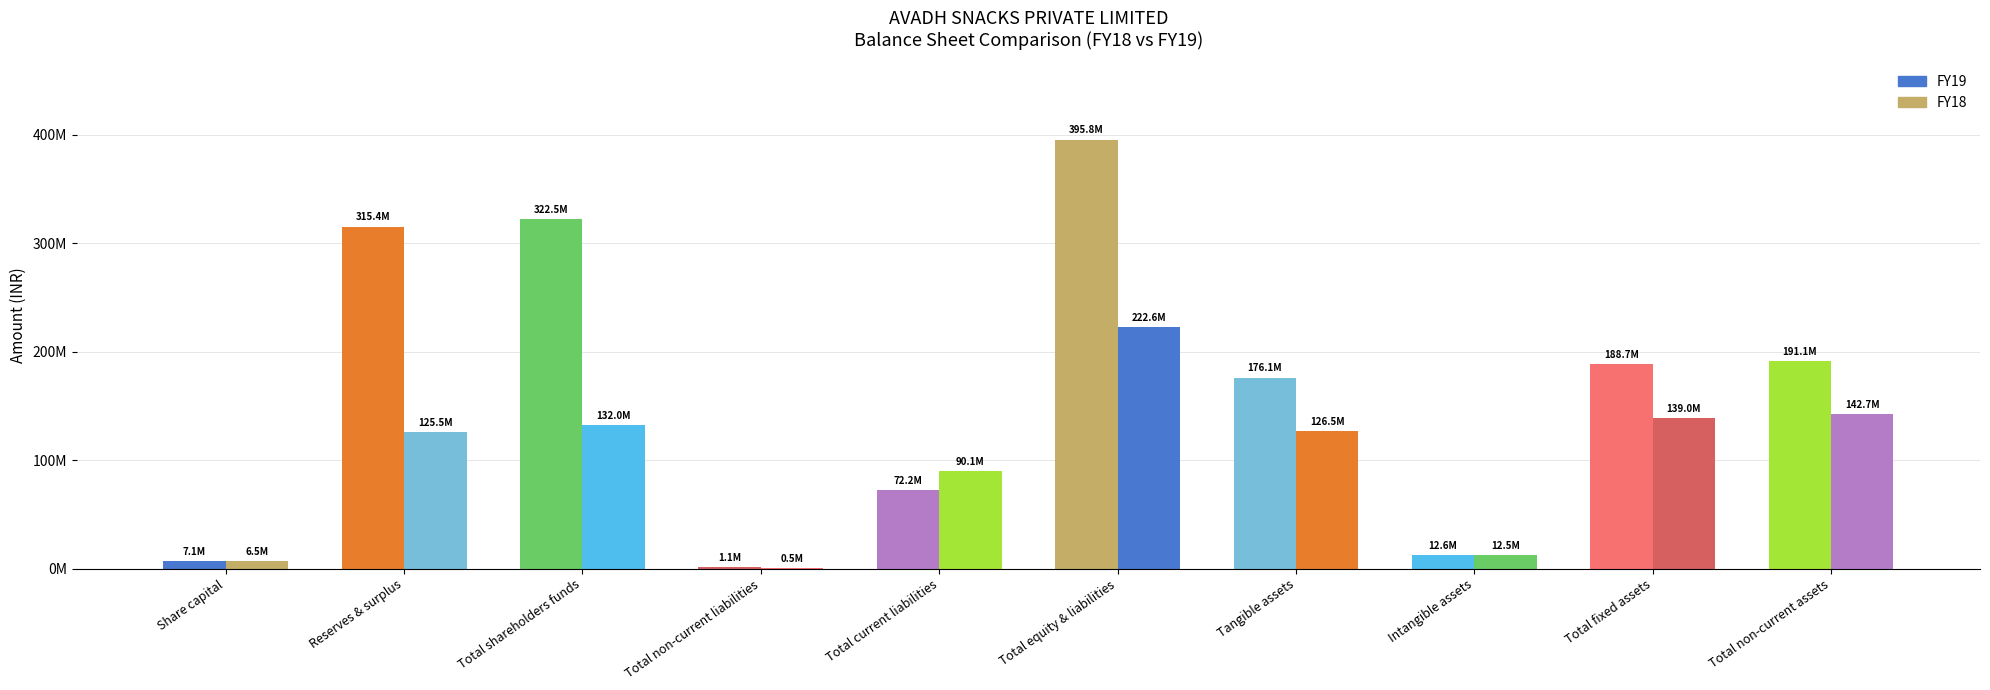

What is the label of the 3rd bar from the right?

Intangible assets